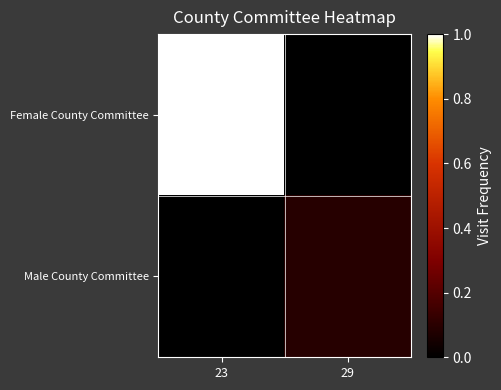

Reading left to right, extract all data points from this chart.

Female County Committee: 23=1.0	29=0.0
Male County Committee: 23=0.0	29=0.1